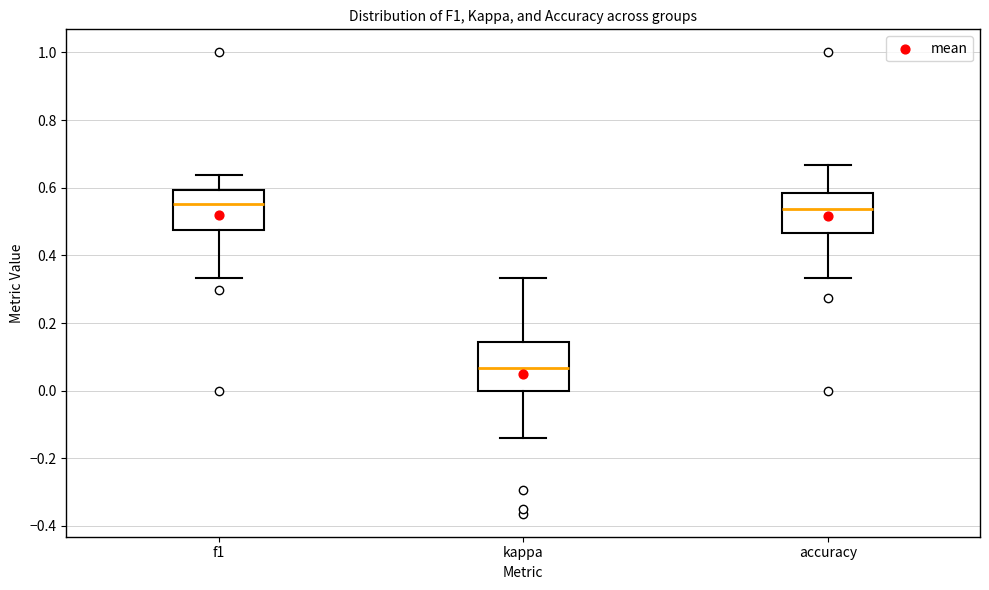

Which box is the tallest, from its lower edge to its upper edge?

kappa